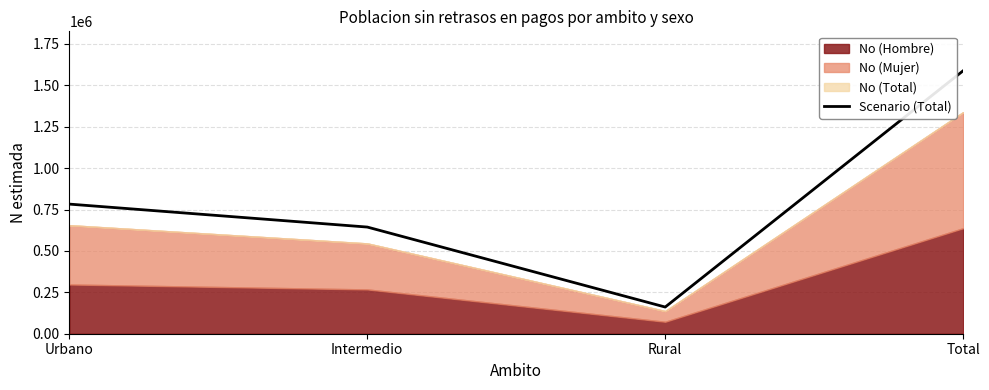

What position from the left is Intermedio?

2